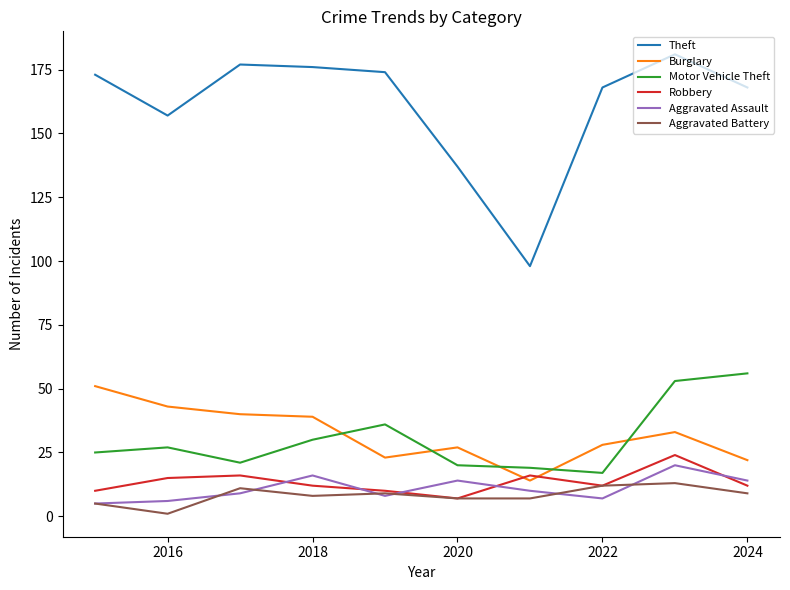

Which series has the largest total across all categories?

Theft